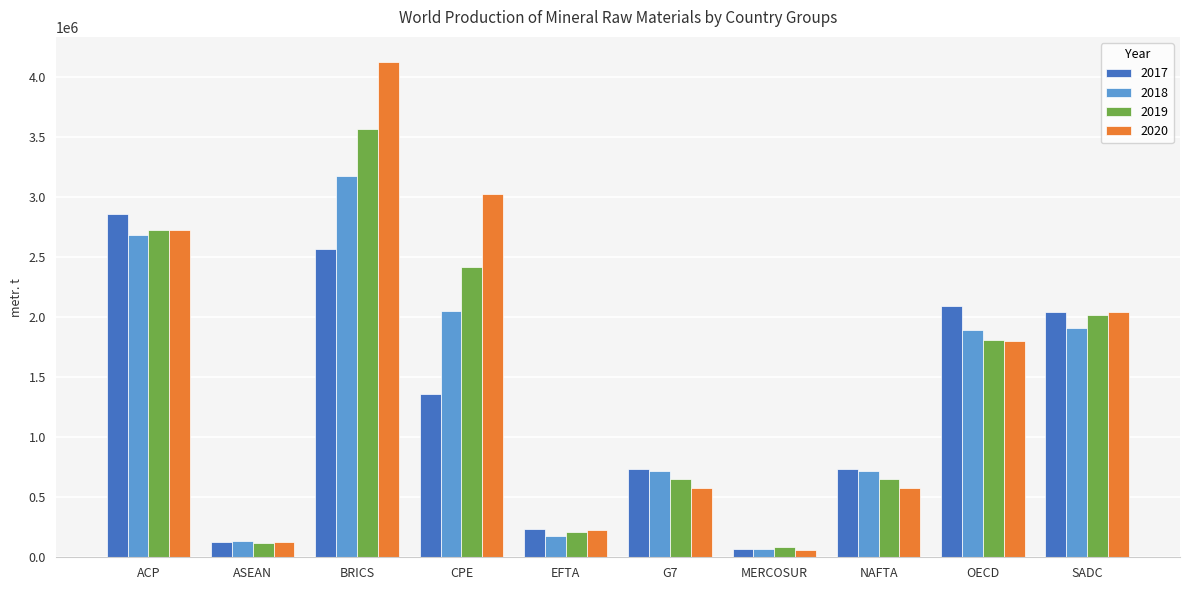

At CPE, list the series in order from largest to smallest.

2020, 2019, 2018, 2017